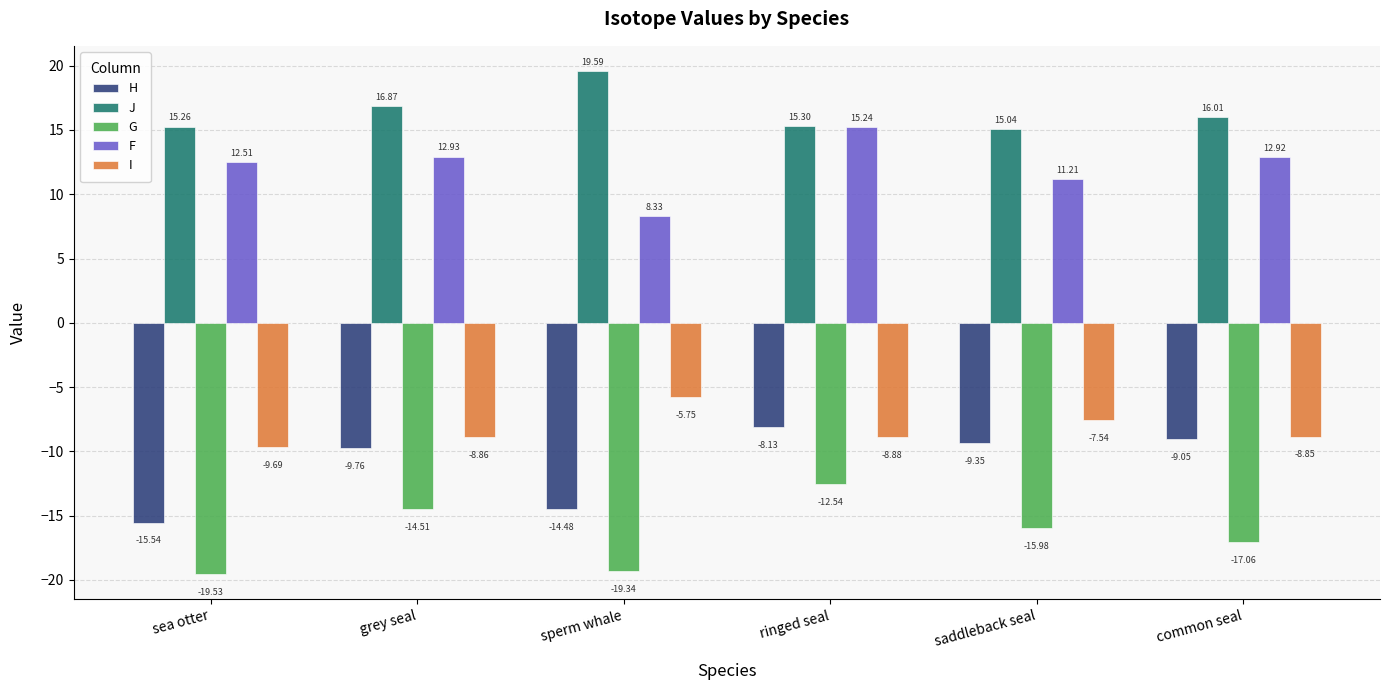

How many data points in H are above -9?

1